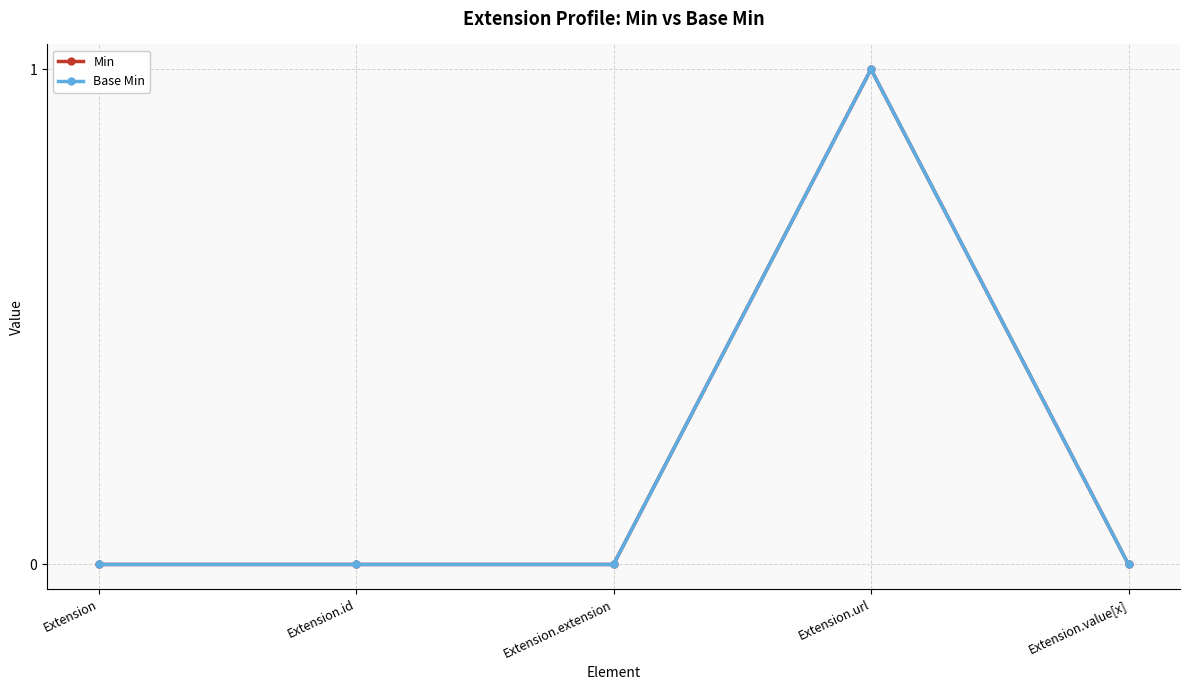

How many lines are shown in the chart?

2